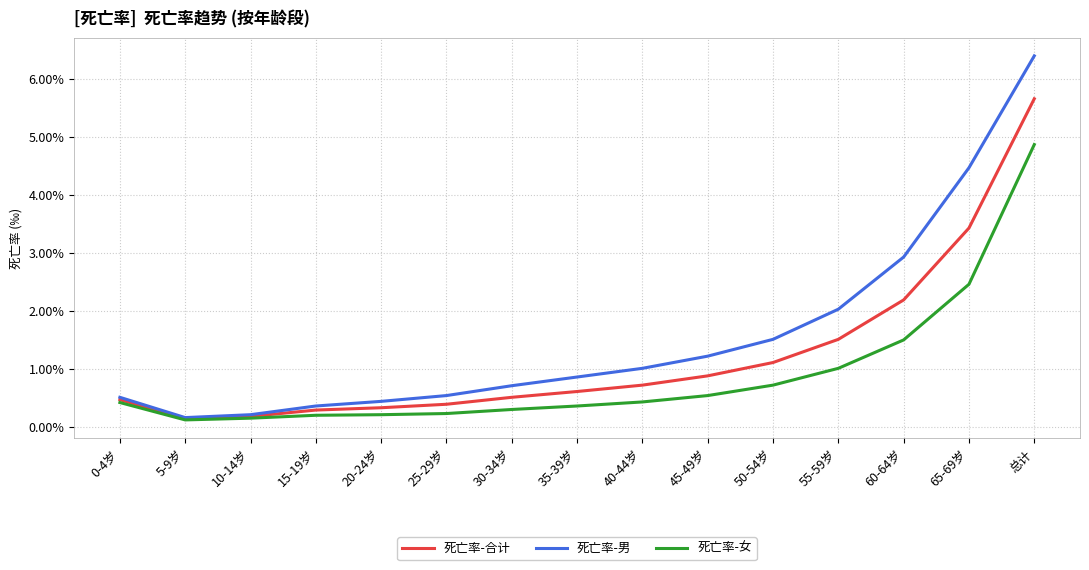

Which category has the highest value in the 死亡率-合计 series?

总计